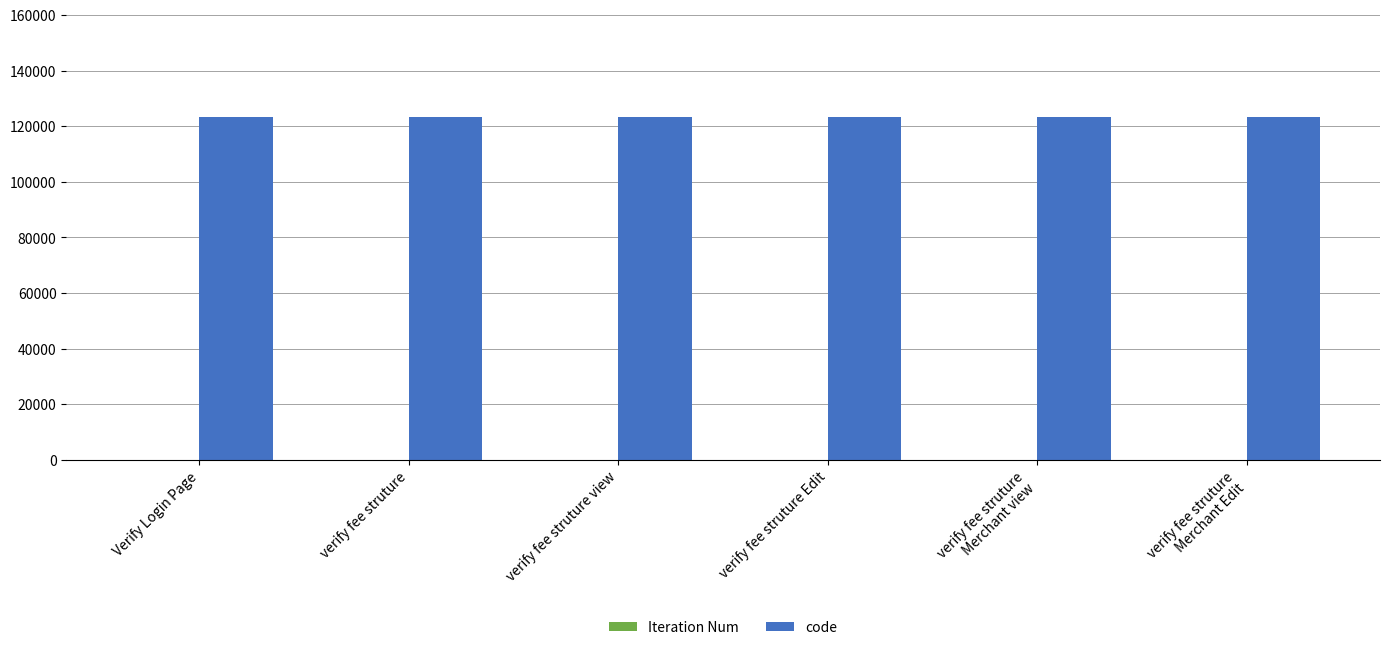

True or false: code has a value of 77944 at verify fee struture
Merchant Edit.

False